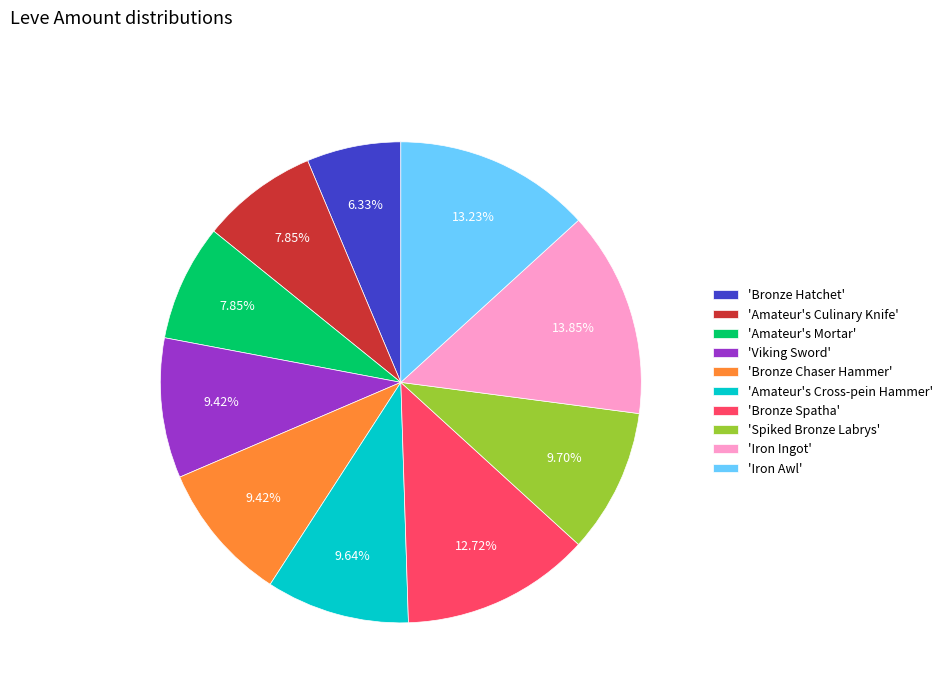

Which has a higher value, 'Iron Ingot' or 'Amateur's Mortar'?

'Iron Ingot'